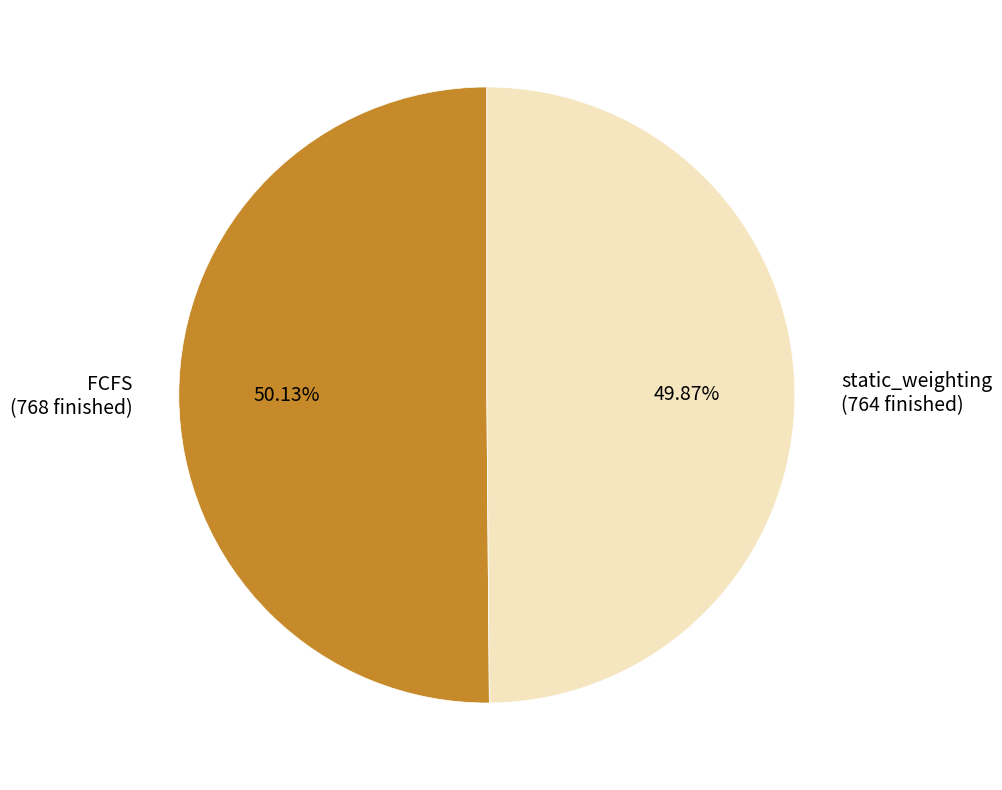

To the nearest percent, what is the combined percentage of FCFS and static_weighting?

100%